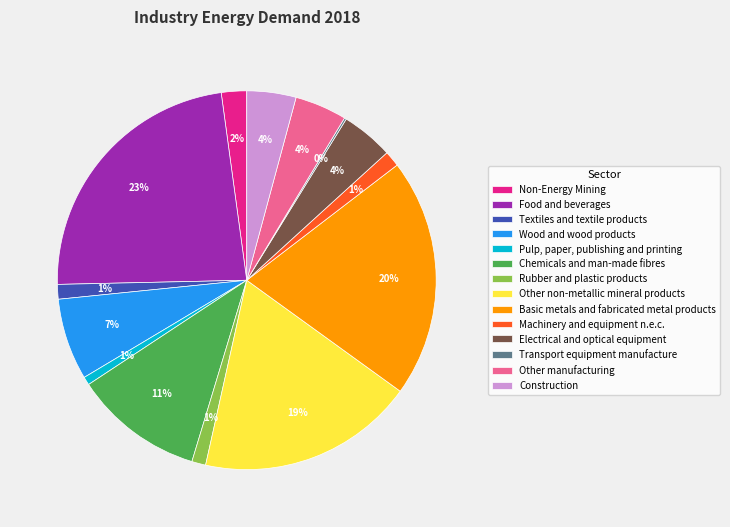

Does Rubber and plastic products represent more than half of the total?

No